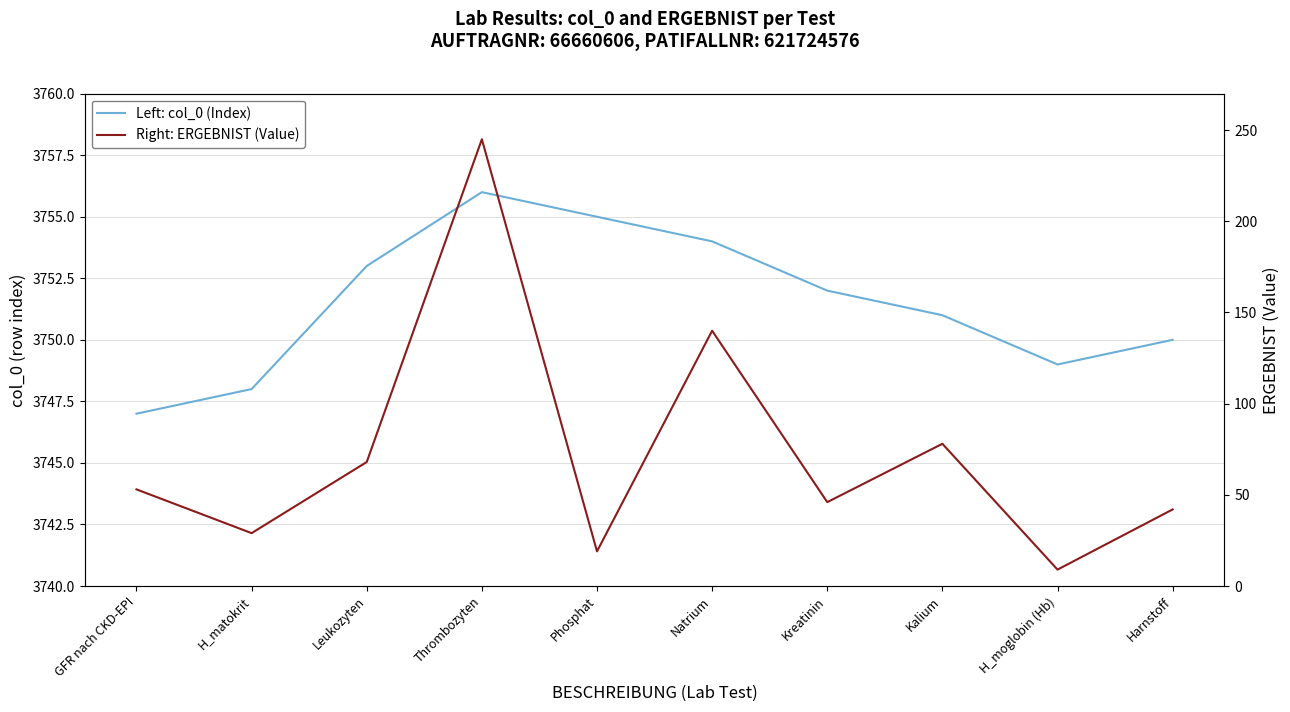

The Left: col_0 (Index) series shows 3747 at GFR nach CKD-EPI. True or false?

True